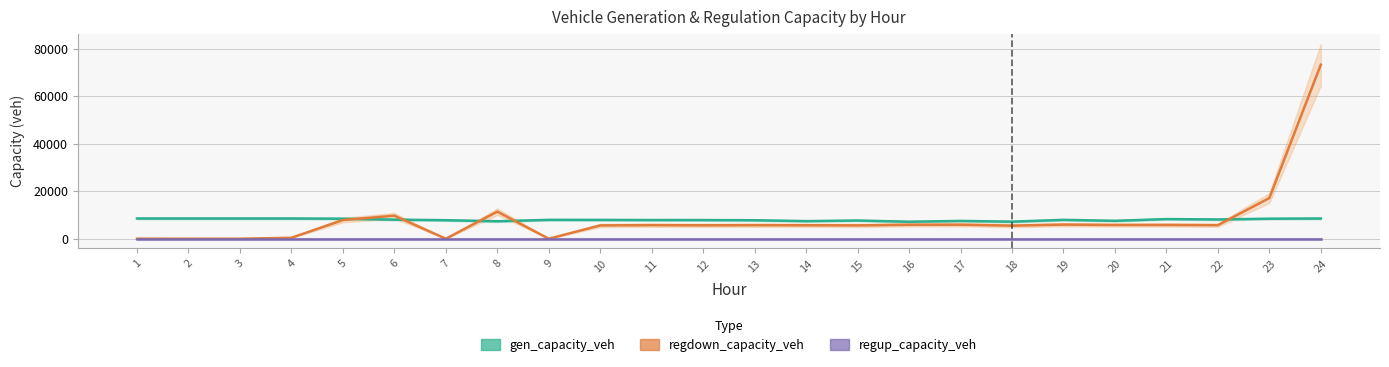

At 4, list the series in order from largest to smallest.

gen_capacity_veh, regdown_capacity_veh, regup_capacity_veh